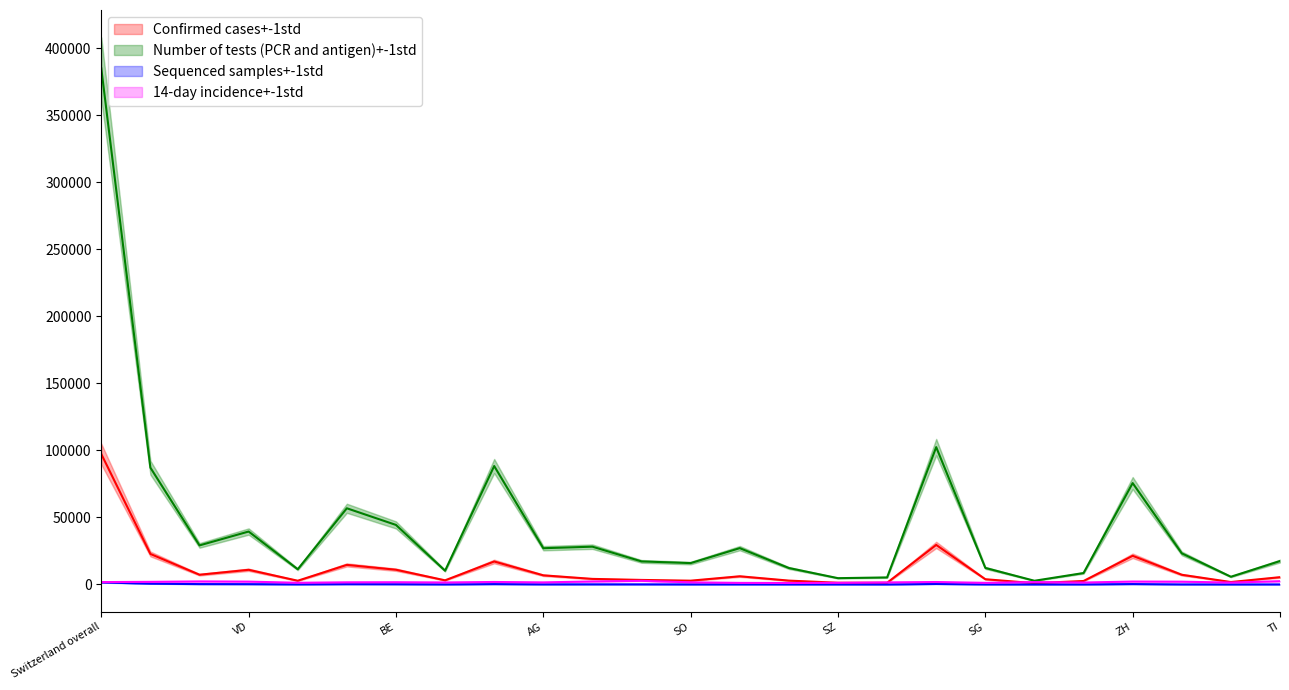

True or false: Sequenced samples and Number of tests (PCR and antigen) intersect in this chart.

False